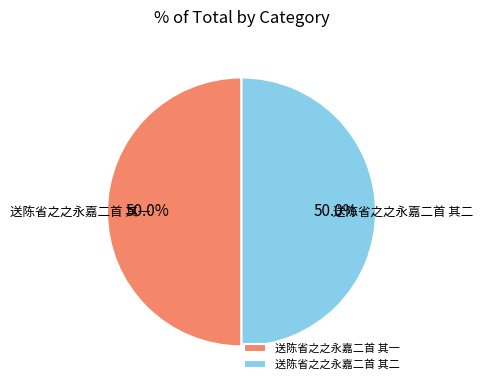

True or false: 送陈省之之永嘉二首 其一 accounts for 50% of the total.

True